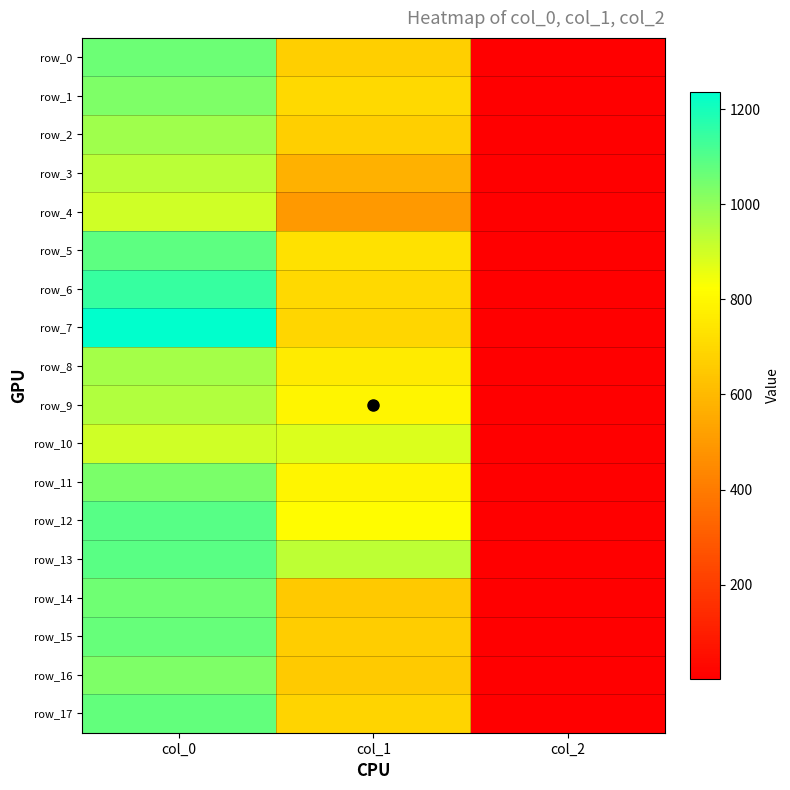

Which series has the largest range (max minus min)?

row_7